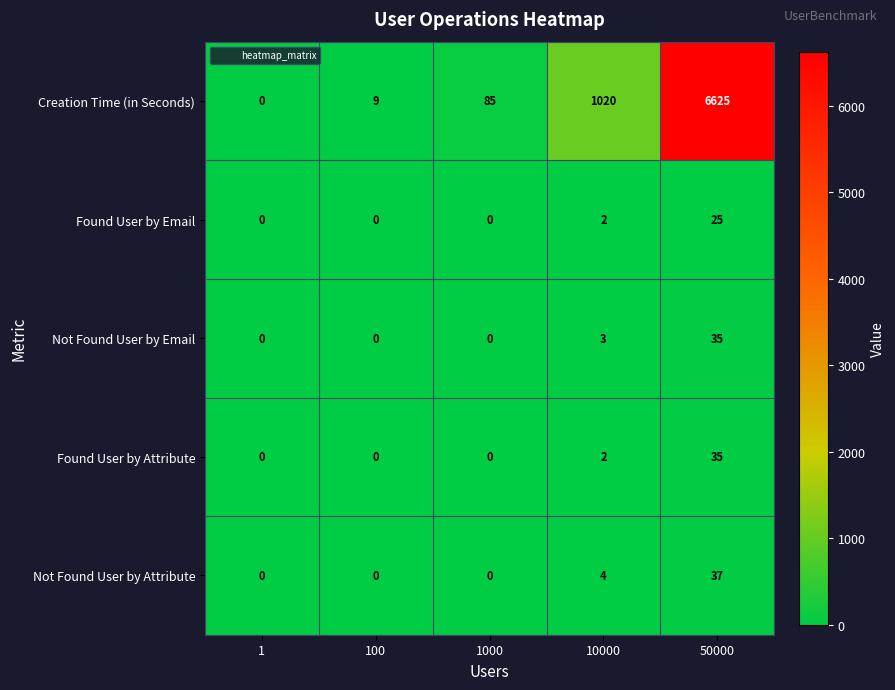

What is the sum of all Creation Time (in Seconds) values?

7739